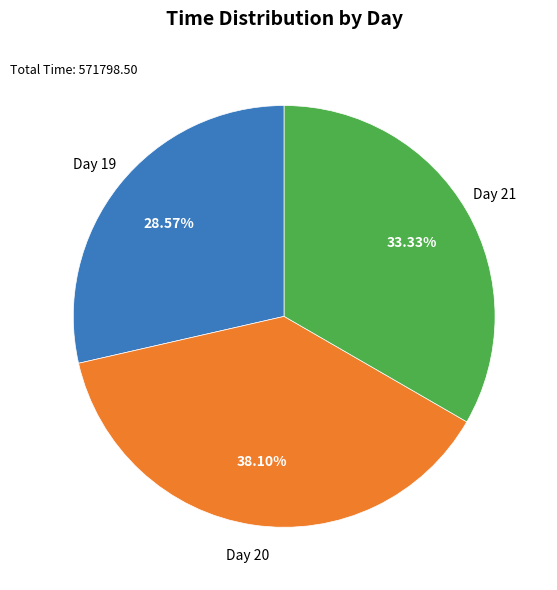

Count the number of slices in the pie.

3